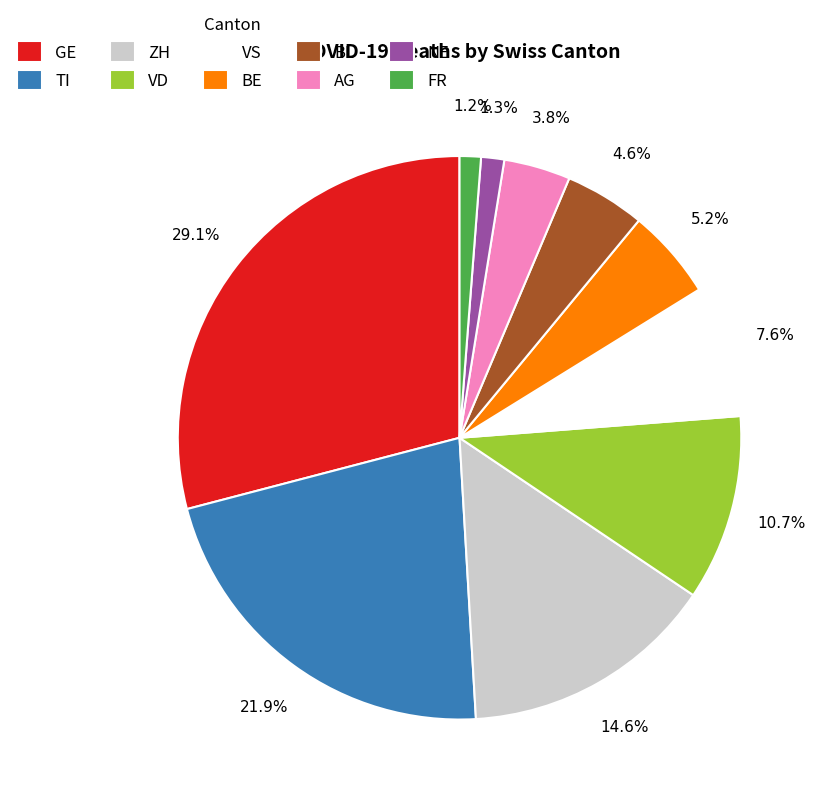

To the nearest percent, what percentage of the pie is BE?

5%